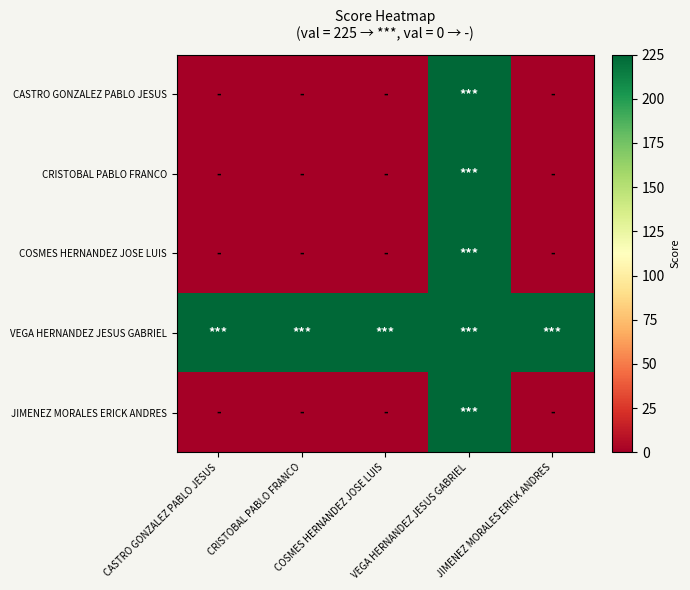

Rank the series at CRISTOBAL PABLO FRANCO from highest to lowest value.

VEGA HERNANDEZ JESUS GABRIEL, CASTRO GONZALEZ PABLO JESUS, CRISTOBAL PABLO FRANCO, COSMES HERNANDEZ JOSE LUIS, JIMENEZ MORALES ERICK ANDRES